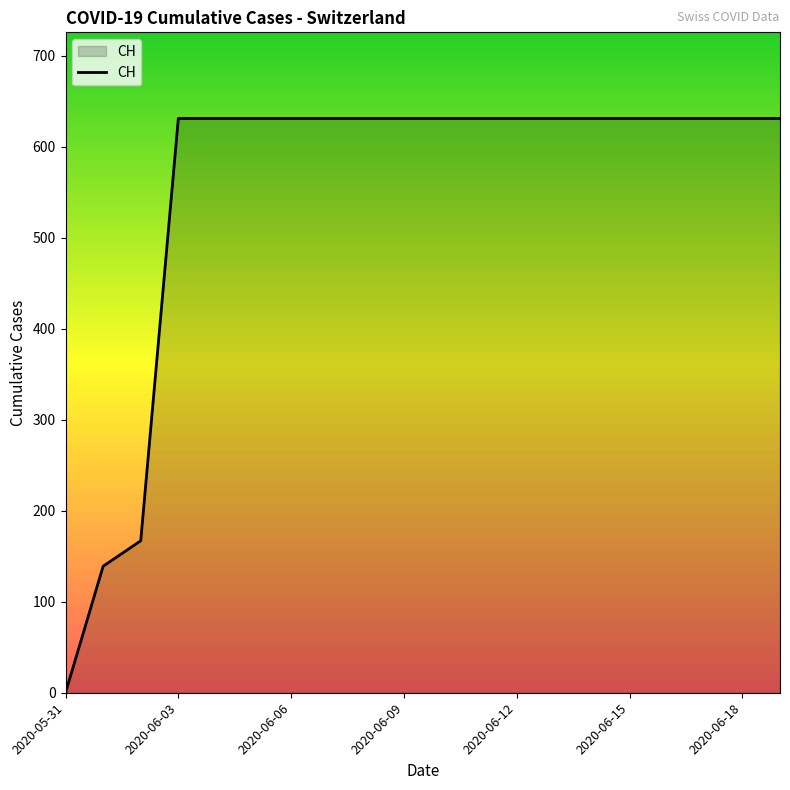

What is the maximum value shown in the chart?

631